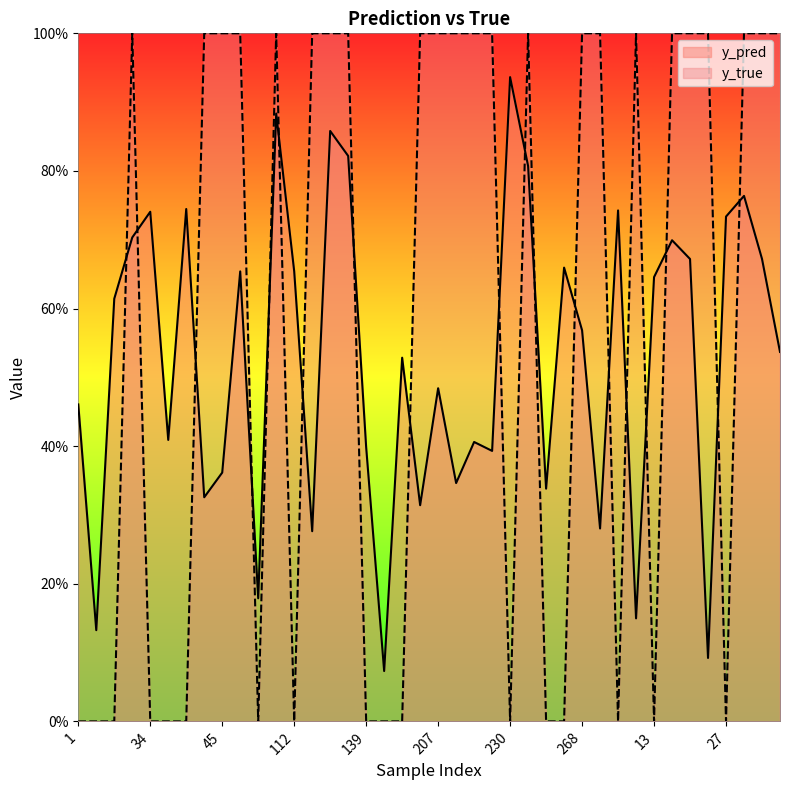

True or false: y_true has more than 0 points higher than both neighbors.

True